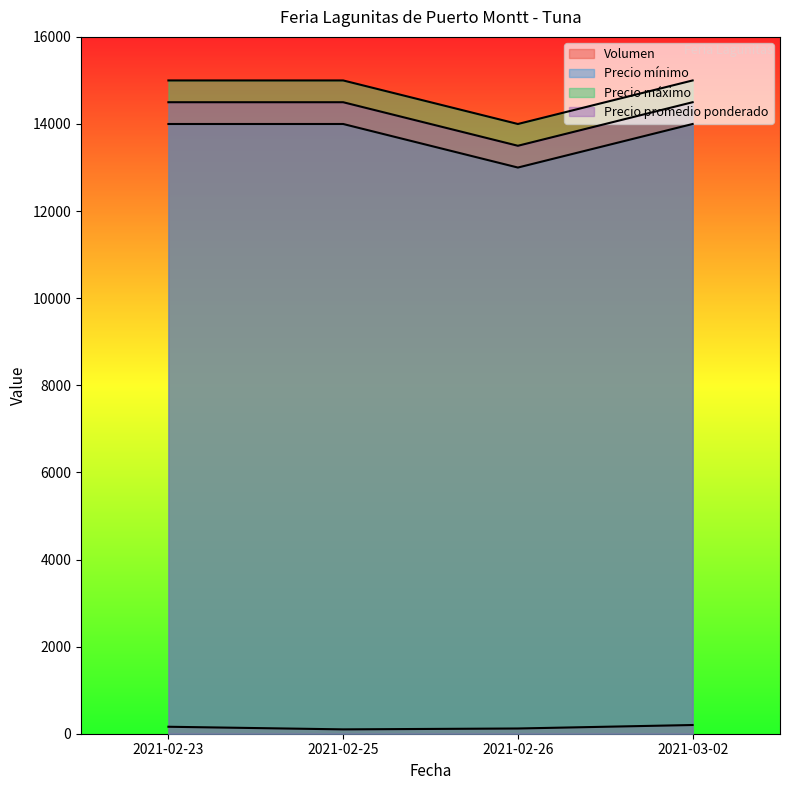

True or false: Volumen and Precio máximo cross at least once.

False